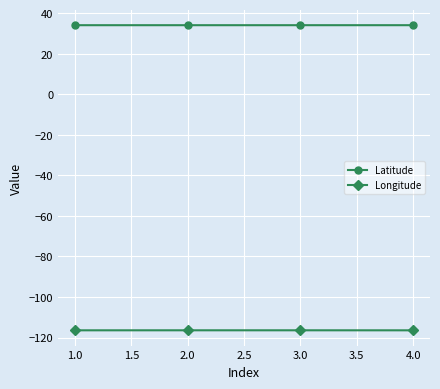

What are all the series names shown in the legend?

Latitude, Longitude